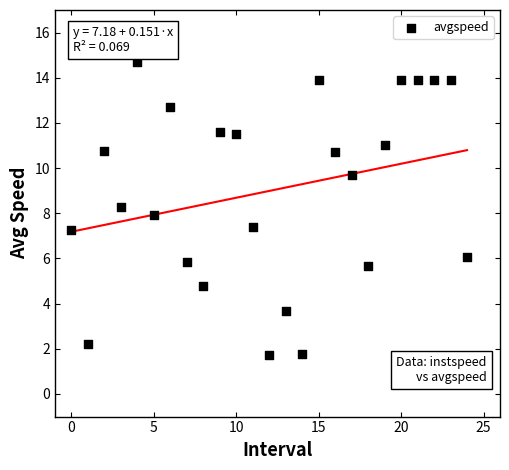

What is the range of Y values (max minus min)?

13.0